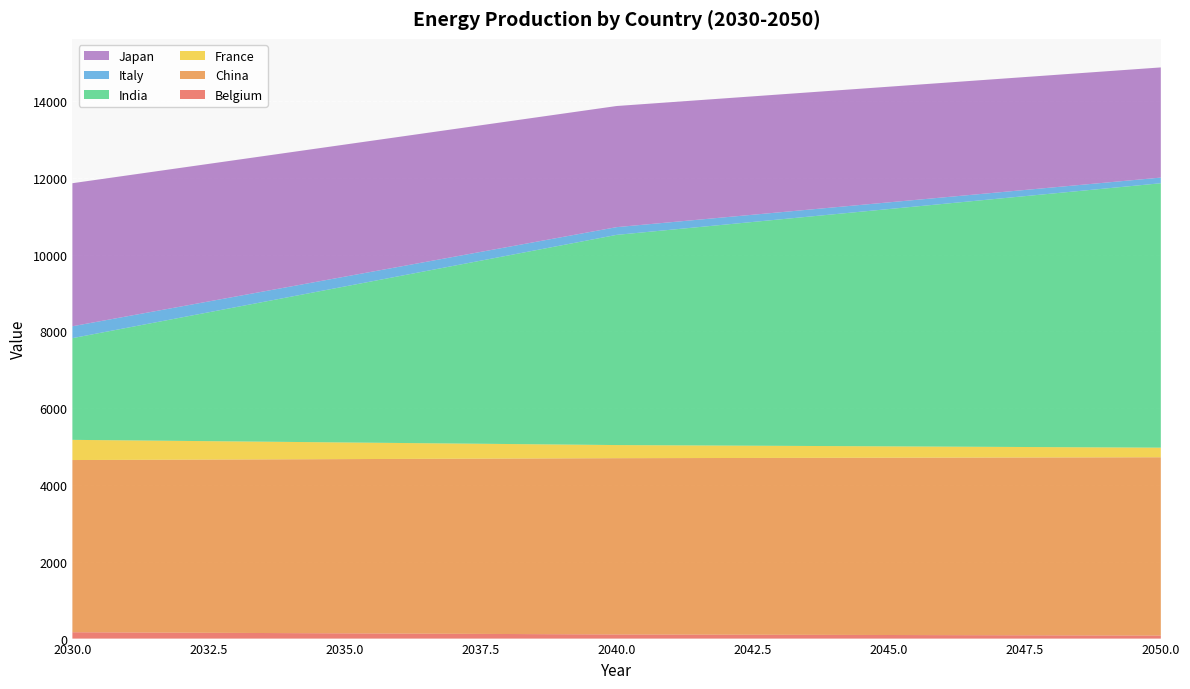

Reading left to right, transcribe all the data shown in this chart.

Belgium: 2030=165.3	2031=159.5	2032=153.7	2033=147.9	2034=142.2	2035=136.4	2036=130.6	2037=124.8	2038=119.1	2039=113.3	2040=107.5	2041=104.6	2042=101.7	2043=98.9	2044=96.0	2045=93.1	2046=90.2	2047=87.3	2048=84.4	2049=81.5	2050=78.6
China: 2030=4485.0	2031=4495.6	2032=4506.2	2033=4516.8	2034=4527.4	2035=4538.0	2036=4548.6	2037=4559.2	2038=4569.8	2039=4580.4	2040=4590.9	2041=4596.2	2042=4601.5	2043=4606.8	2044=4612.1	2045=4617.4	2046=4622.7	2047=4628.0	2048=4633.3	2049=4638.6	2050=4643.9
France: 2030=525.7	2031=507.3	2032=488.9	2033=470.6	2034=452.2	2035=433.8	2036=415.4	2037=397.1	2038=378.7	2039=360.3	2040=342.0	2041=332.8	2042=323.6	2043=314.4	2044=305.2	2045=296.0	2046=286.9	2047=277.7	2048=268.5	2049=259.3	2050=250.1
India: 2030=2648.6	2031=2931.1	2032=3213.7	2033=3496.2	2034=3778.7	2035=4061.2	2036=4343.7	2037=4626.3	2038=4908.8	2039=5191.3	2040=5473.8	2041=5615.1	2042=5756.3	2043=5897.6	2044=6038.9	2045=6180.1	2046=6321.4	2047=6462.6	2048=6603.9	2049=6745.2	2050=6886.4
Italy: 2030=309.9	2031=299.1	2032=288.2	2033=277.4	2034=266.6	2035=255.7	2036=244.9	2037=234.1	2038=223.3	2039=212.4	2040=201.6	2041=196.2	2042=190.8	2043=185.4	2044=179.9	2045=174.5	2046=169.1	2047=163.7	2048=158.3	2049=152.9	2050=147.4
Japan: 2030=3725.7	2031=3668.6	2032=3611.5	2033=3554.5	2034=3497.4	2035=3440.3	2036=3383.2	2037=3326.1	2038=3269.0	2039=3211.9	2040=3154.8	2041=3126.3	2042=3097.7	2043=3069.2	2044=3040.6	2045=3012.1	2046=2983.5	2047=2955.0	2048=2926.4	2049=2897.9	2050=2869.3